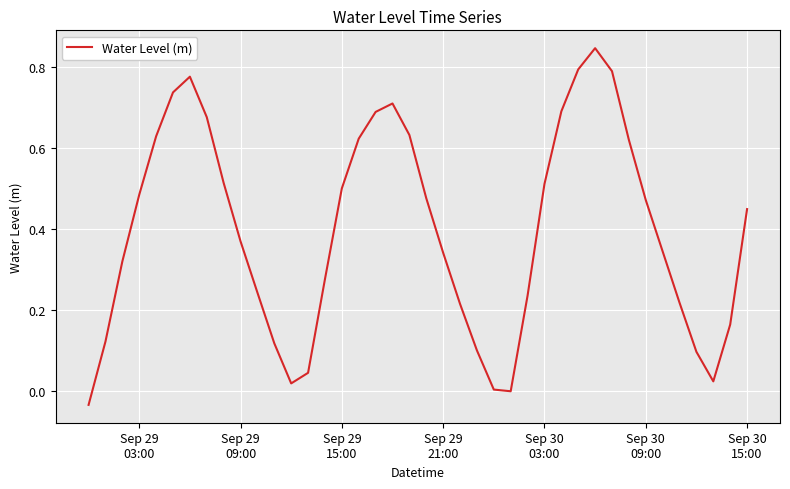

Count the number of categories in the chart.

40